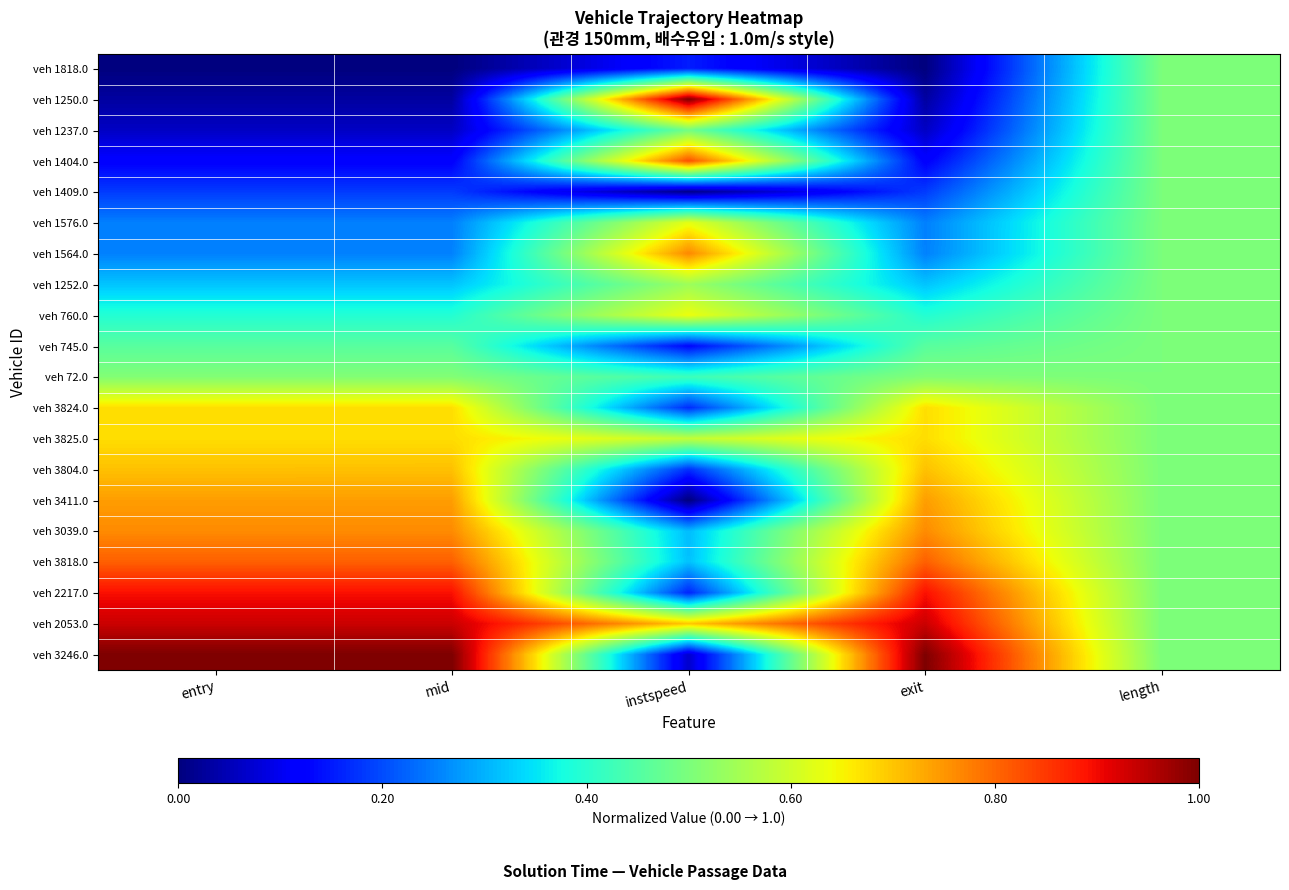

Reading left to right, what are all the values shown in this chart?

veh 1818.0: entry=0.0	mid=0.0	instspeed=0.2	exit=0.0	length=0.5
veh 1250.0: entry=0.0	mid=0.0	instspeed=1.0	exit=0.0	length=0.5
veh 1237.0: entry=0.1	mid=0.1	instspeed=0.5	exit=0.1	length=0.5
veh 1404.0: entry=0.1	mid=0.1	instspeed=0.8	exit=0.1	length=0.5
veh 1409.0: entry=0.2	mid=0.2	instspeed=0.0	exit=0.2	length=0.5
veh 1576.0: entry=0.3	mid=0.3	instspeed=0.6	exit=0.3	length=0.5
veh 1564.0: entry=0.3	mid=0.3	instspeed=0.8	exit=0.3	length=0.5
veh 1252.0: entry=0.3	mid=0.3	instspeed=0.5	exit=0.3	length=0.5
veh 760.0: entry=0.4	mid=0.4	instspeed=0.6	exit=0.4	length=0.5
veh 745.0: entry=0.5	mid=0.5	instspeed=0.1	exit=0.5	length=0.5
veh 72.0: entry=0.5	mid=0.5	instspeed=0.4	exit=0.5	length=0.5
veh 3824.0: entry=0.7	mid=0.7	instspeed=0.2	exit=0.7	length=0.5
veh 3825.0: entry=0.7	mid=0.7	instspeed=0.6	exit=0.7	length=0.5
veh 3804.0: entry=0.7	mid=0.7	instspeed=0.2	exit=0.7	length=0.5
veh 3411.0: entry=0.7	mid=0.7	instspeed=0.0	exit=0.7	length=0.5
veh 3039.0: entry=0.8	mid=0.8	instspeed=0.3	exit=0.8	length=0.5
veh 3818.0: entry=0.8	mid=0.8	instspeed=0.3	exit=0.8	length=0.5
veh 2217.0: entry=0.9	mid=0.9	instspeed=0.2	exit=0.9	length=0.5
veh 2053.0: entry=0.9	mid=0.9	instspeed=0.7	exit=0.9	length=0.5
veh 3246.0: entry=1.0	mid=1.0	instspeed=0.1	exit=1.0	length=0.5